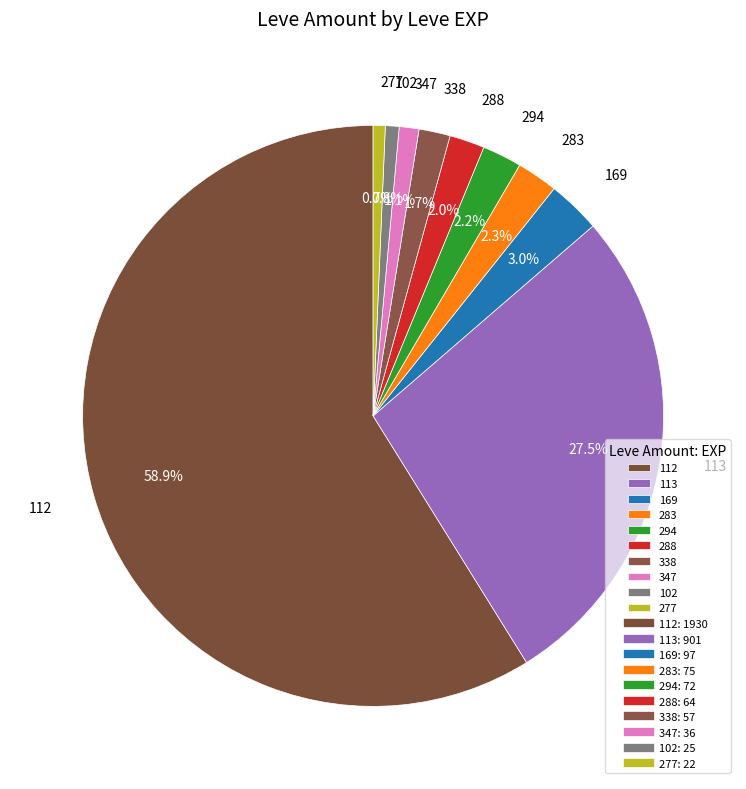

What percentage is the 288 slice, to the nearest percent?

2%